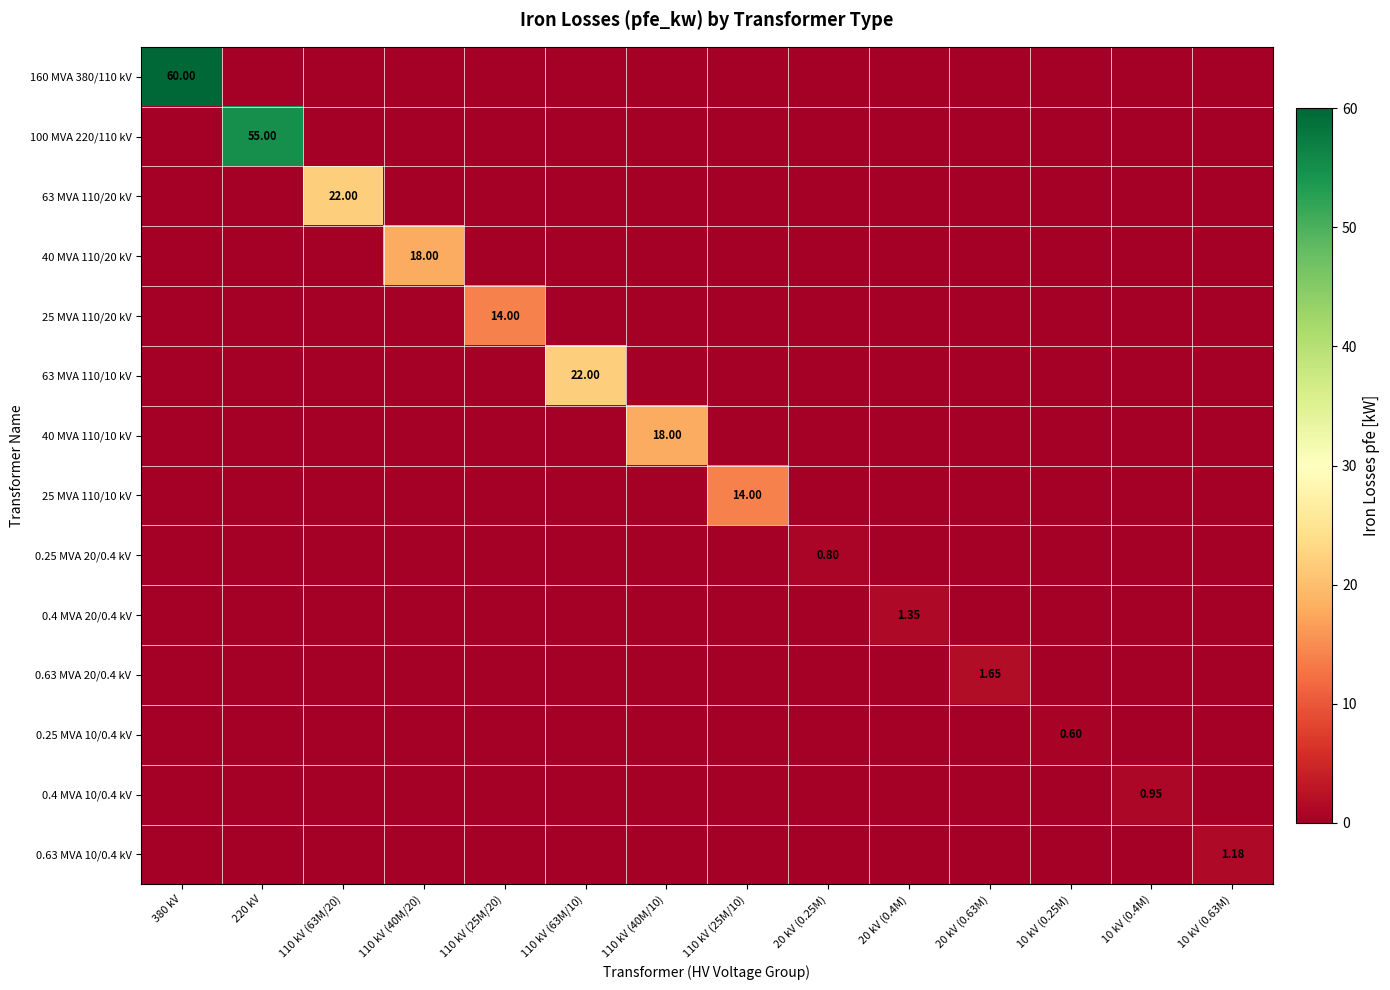

The value of 0.25 MVA 10/0.4 kV at 20 kV (0.4M) is 0.0. True or false?

True